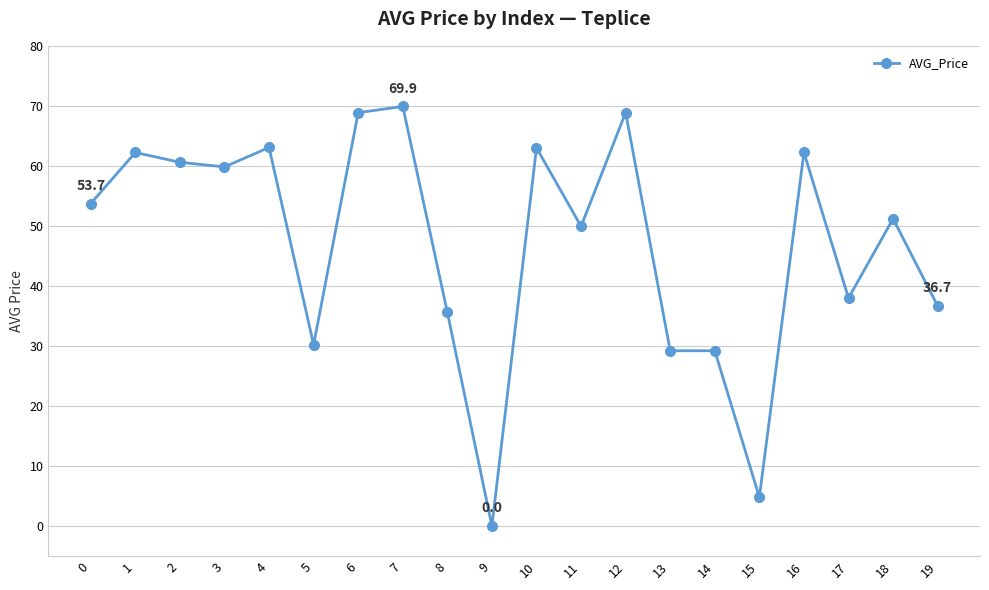

Is this an area chart (filled region under the line)?

No